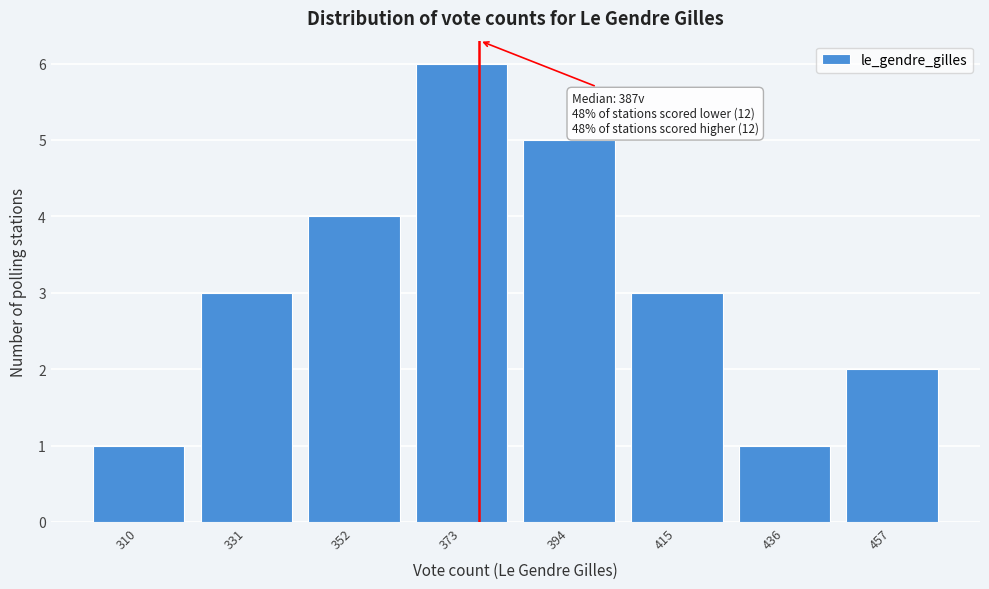

Reading right to left, transcribe all the data shown in this chart.

457=2	436=1	415=3	394=5	373=6	352=4	331=3	310=1